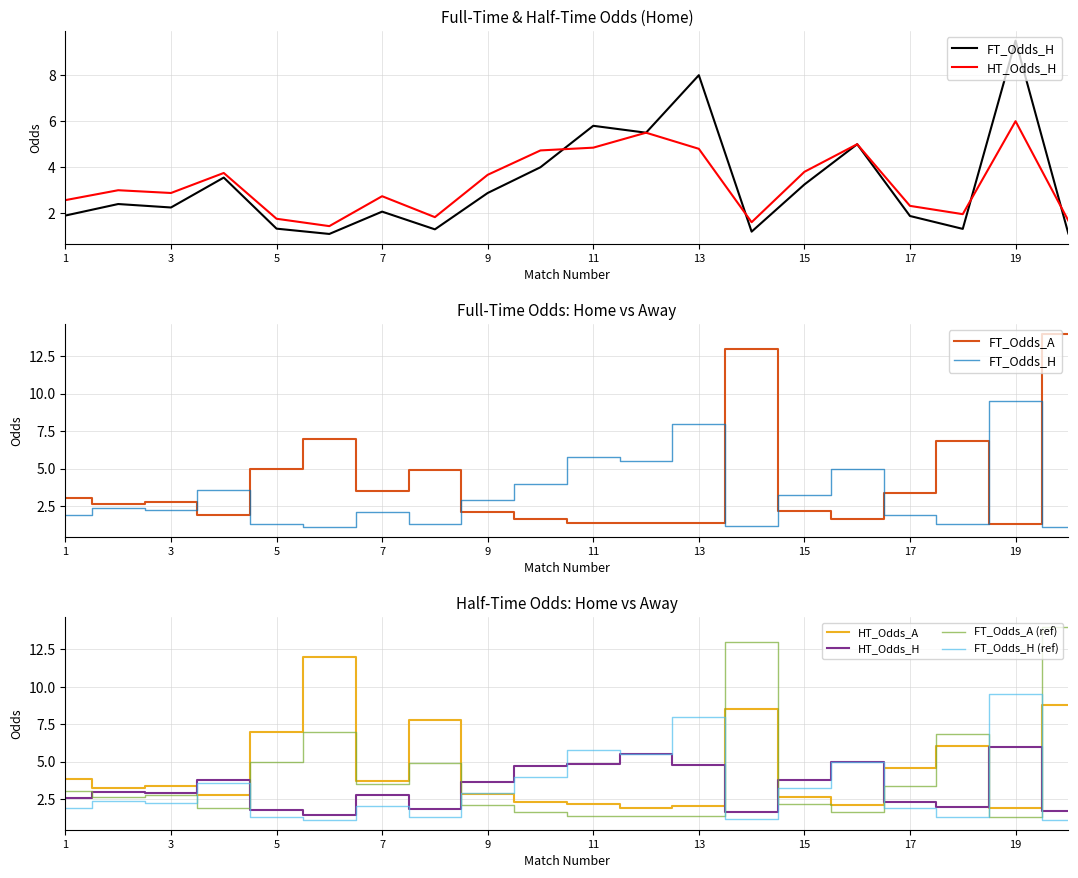

What is the minimum value for FT_Odds_A (ref)?

1.3